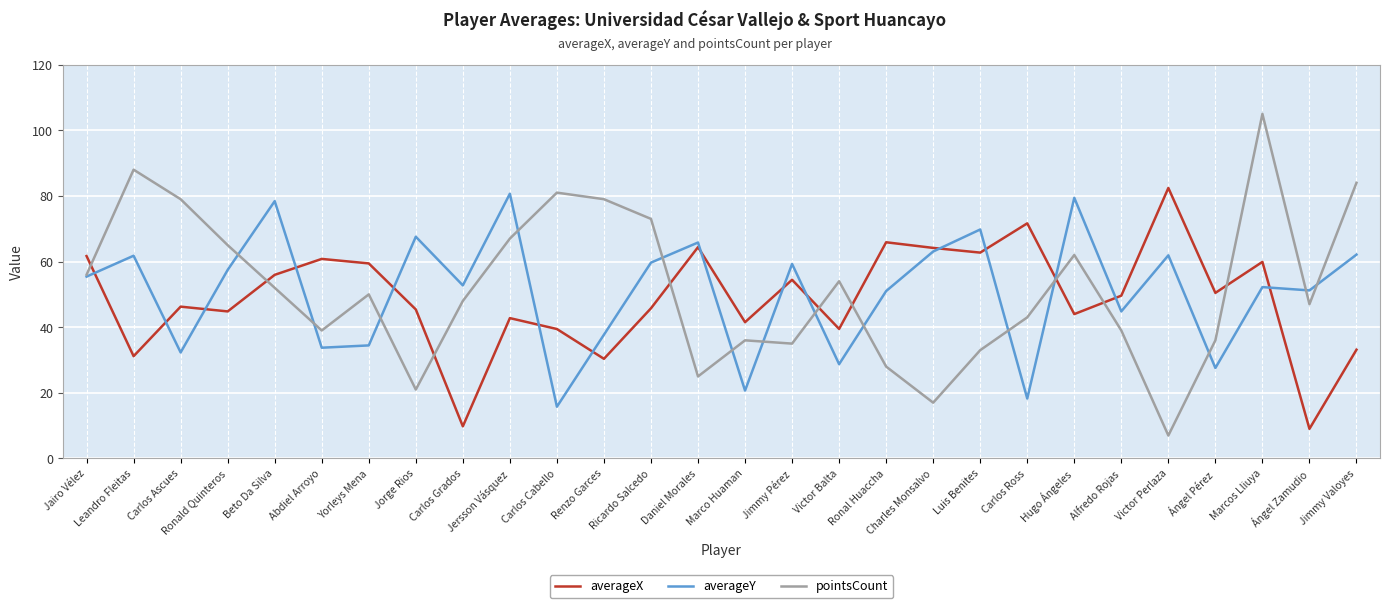

What is the difference between the highest and lowest values at Victor Balta?

25.3